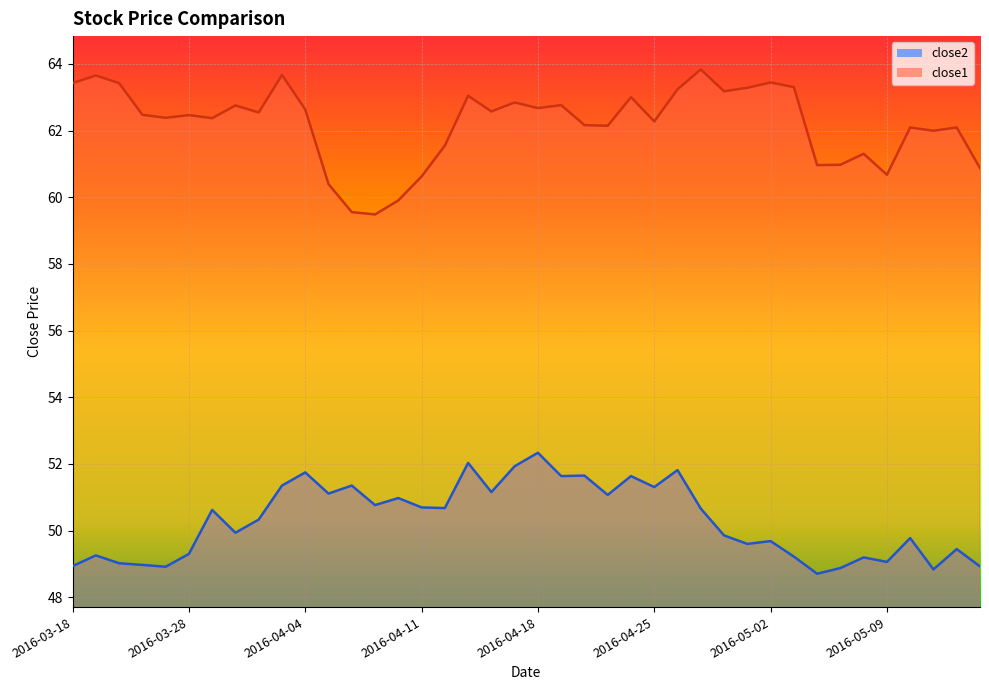

Which category has the highest value in the close1 series?

2016-04-27